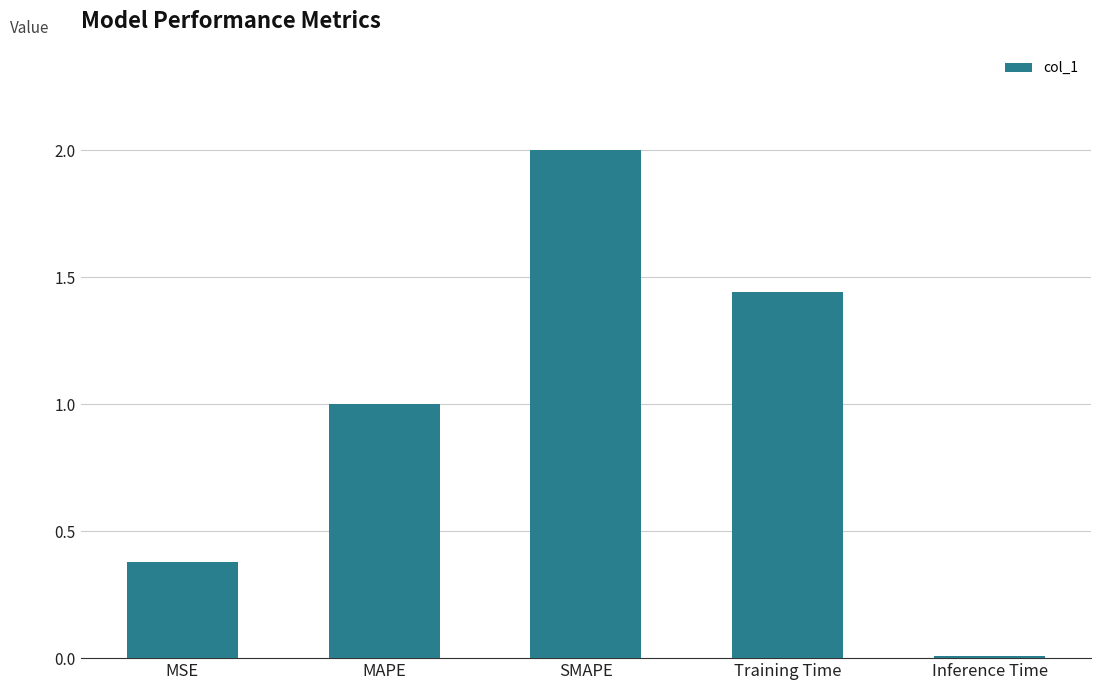

Rank the categories by value from lowest to highest.

Inference Time, MSE, MAPE, Training Time, SMAPE